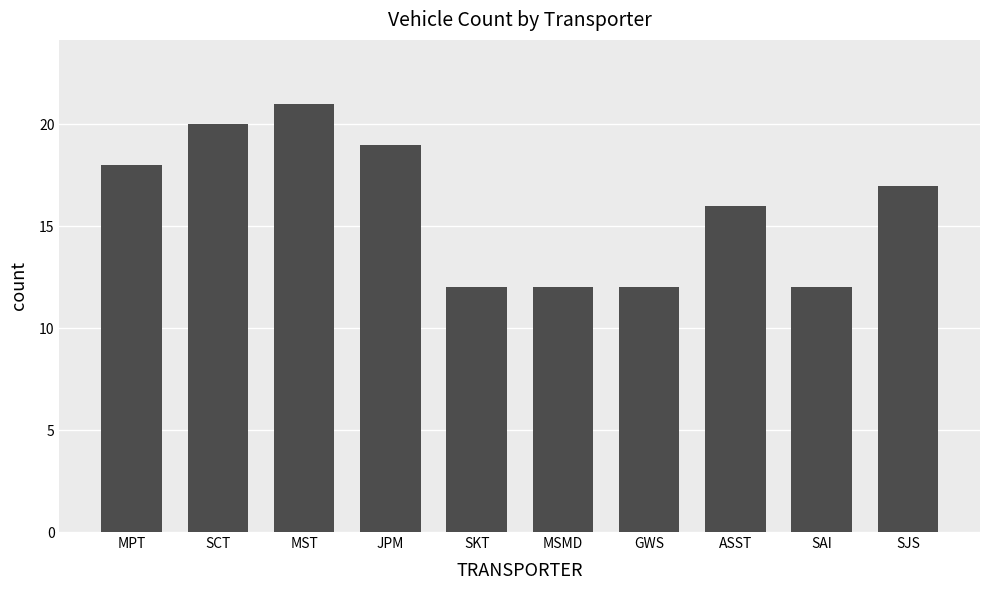

Read the value at ASST.

16